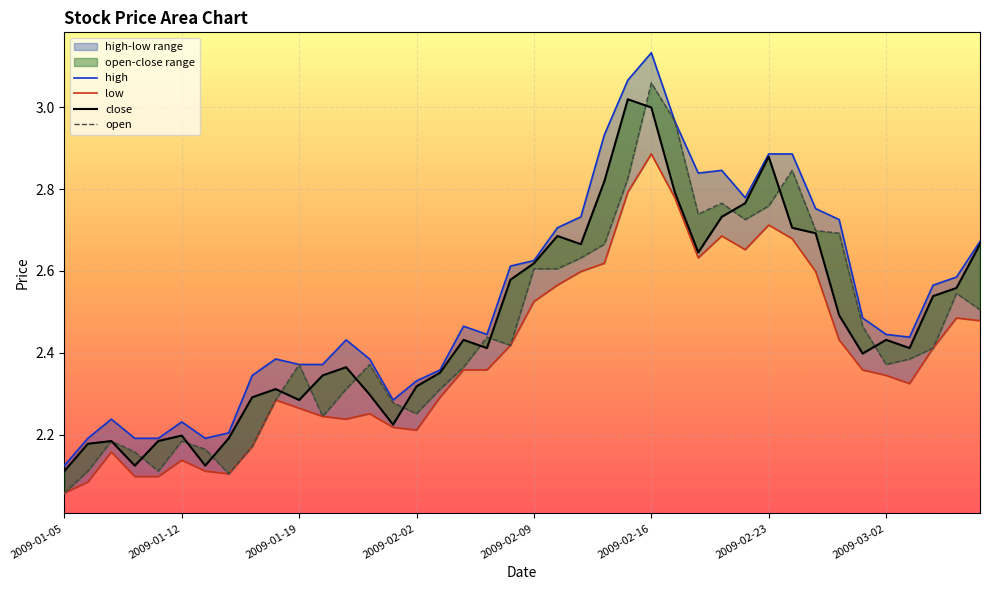

What is the value of the high point at the 34th from the left?

2.7